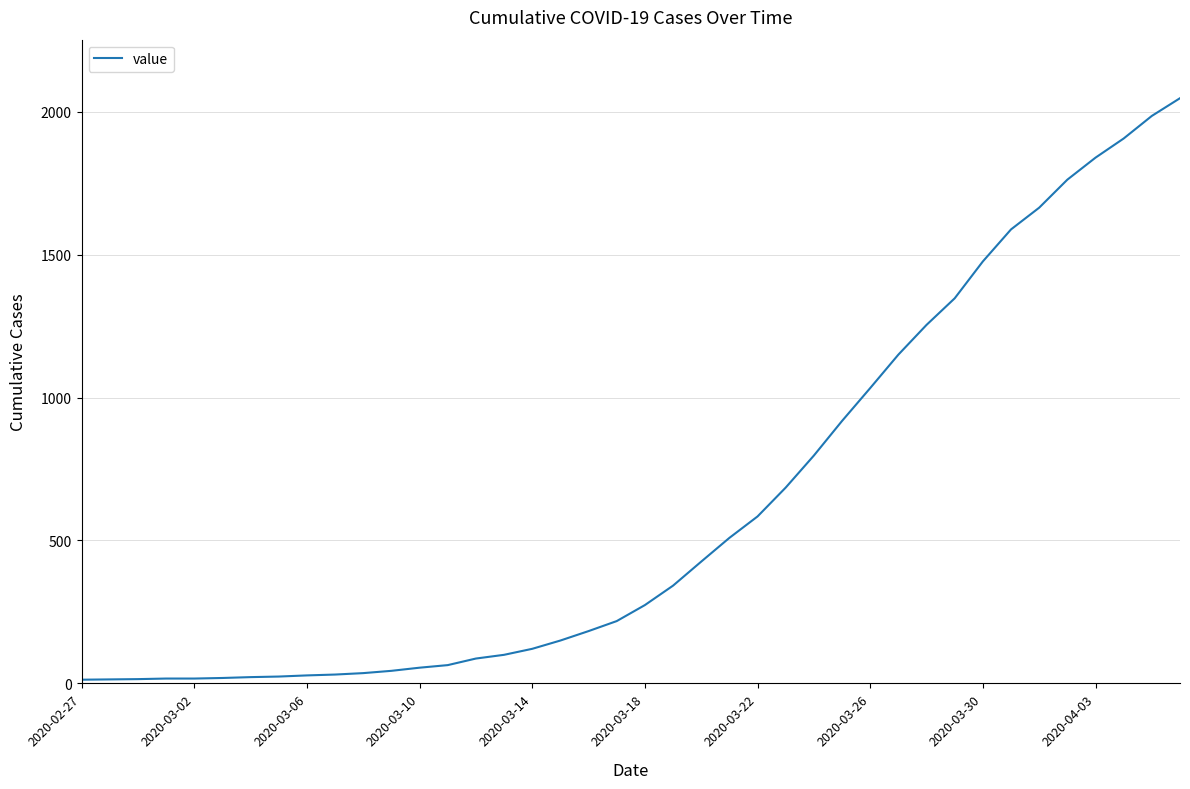

What is the greatest value displayed?

2047